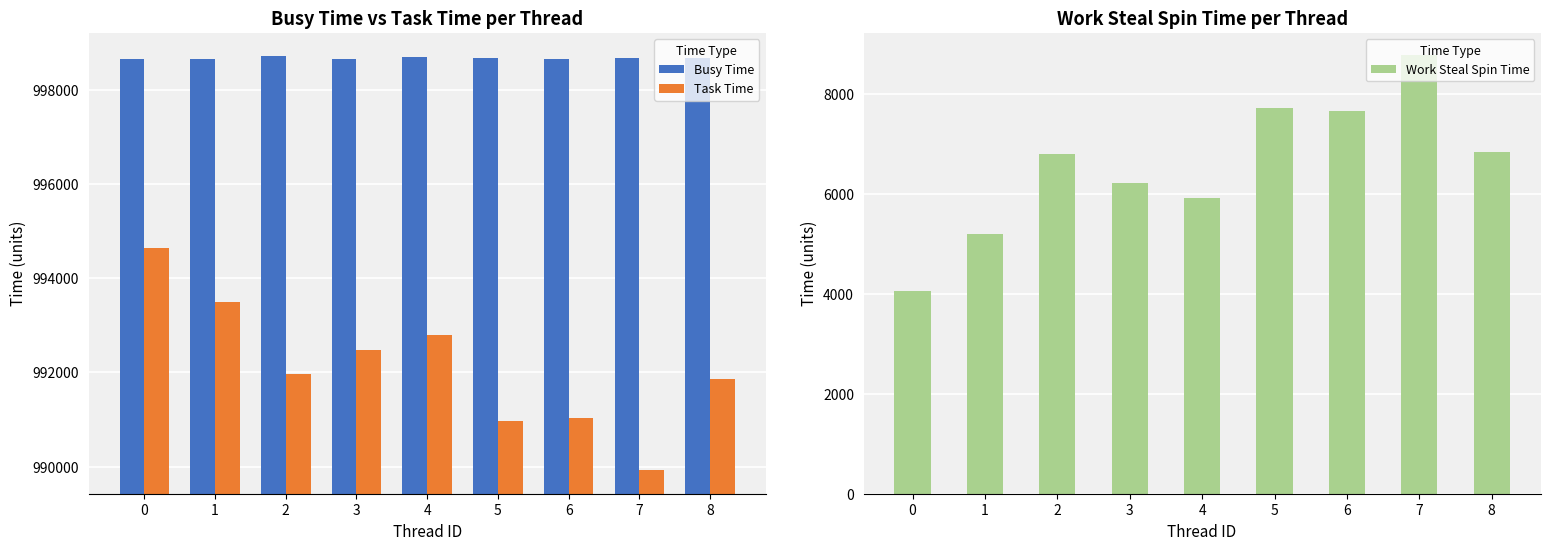

Is it true that Task Time equals 990977 at 5?

True